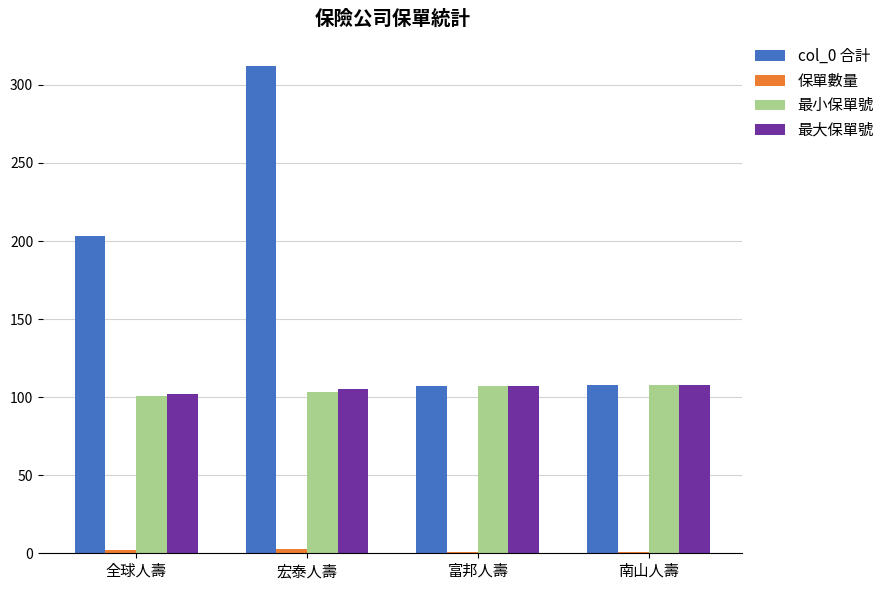

At which category is the sum across all series the highest?

宏泰人壽